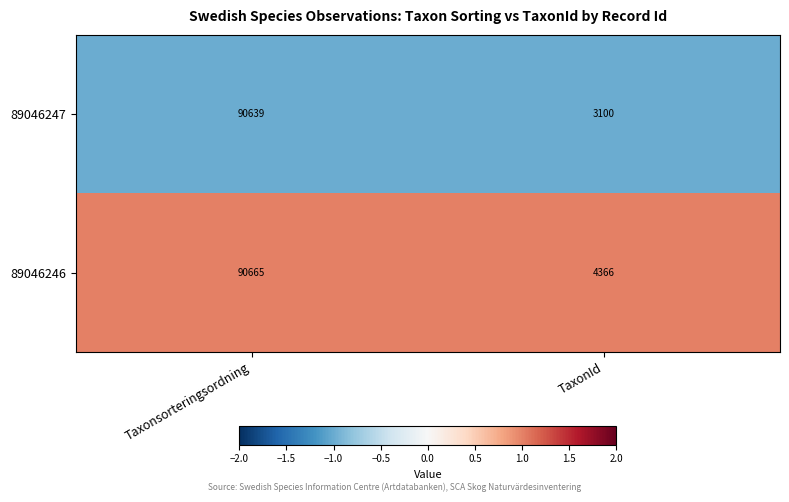

Rank the series by their maximum value, from lowest to highest.

89046247, 89046246